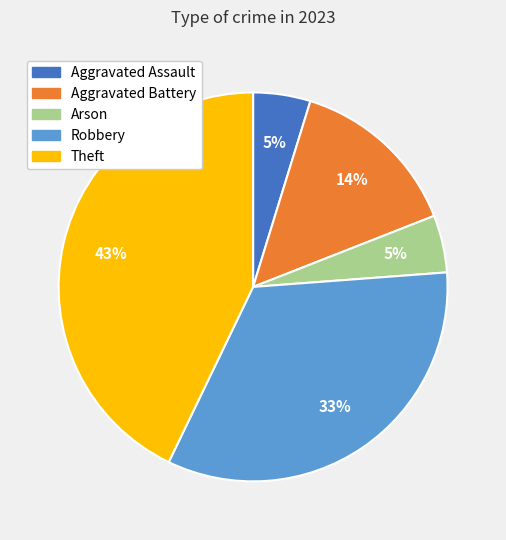

To the nearest percent, what portion does Arson represent?

5%